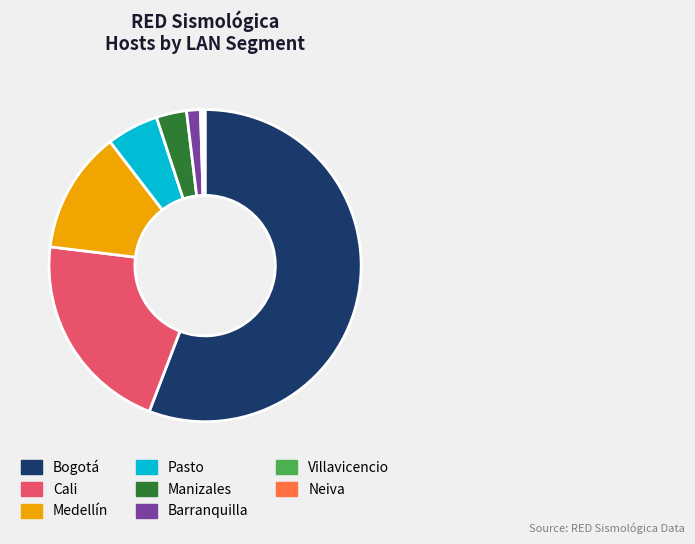

Does any single category account for the majority?

Yes